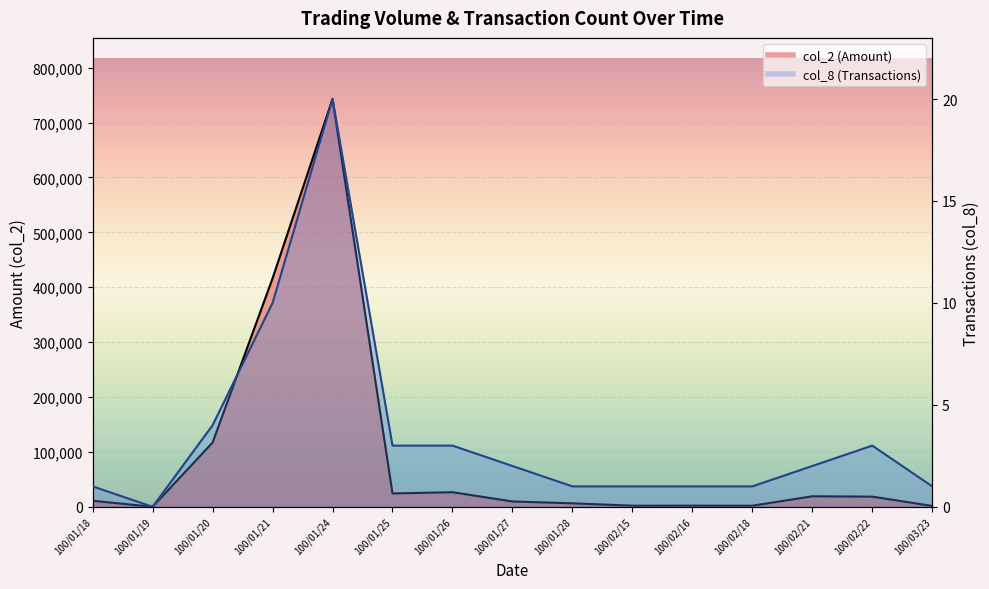

Does the chart display data point markers on the line(s)?

No